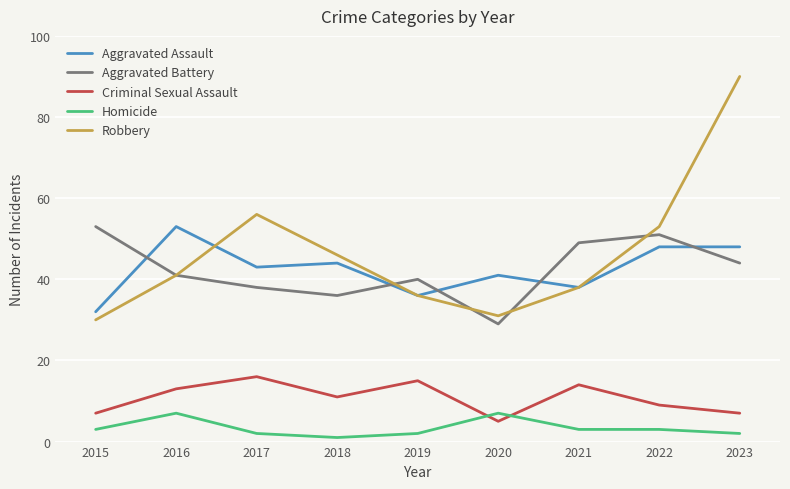

How many values in the Aggravated Battery series are below 41?

4